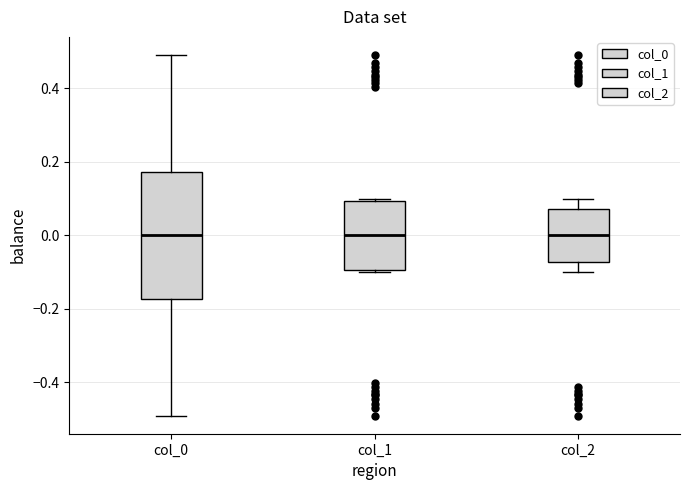

Reading left to right, read every box against the y-axis: the position of its median line, the range the box covers, and the ends of its whiskers. The values are not printed on the chart, so give them approximately, as read against the axis.

col_0: median 0.00, box -0.18 to 0.18, whiskers -0.50 to 0.50
col_1: median 0.00, box -0.10 to 0.10, whiskers -0.10 to 0.10
col_2: median 0.00, box -0.08 to 0.08, whiskers -0.10 to 0.10